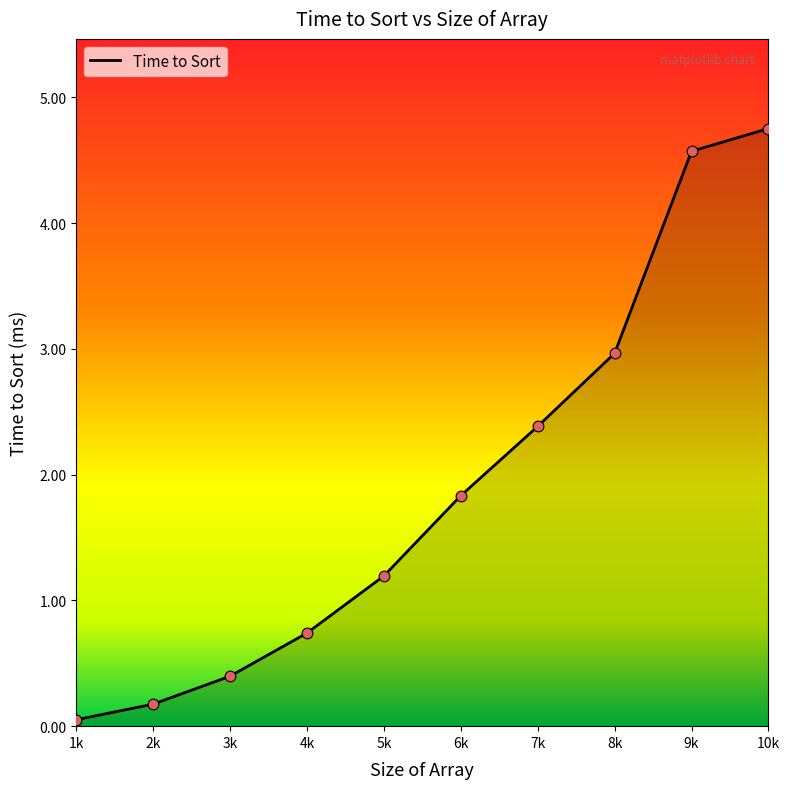

Which has a higher value, 2k or 7k?

7k